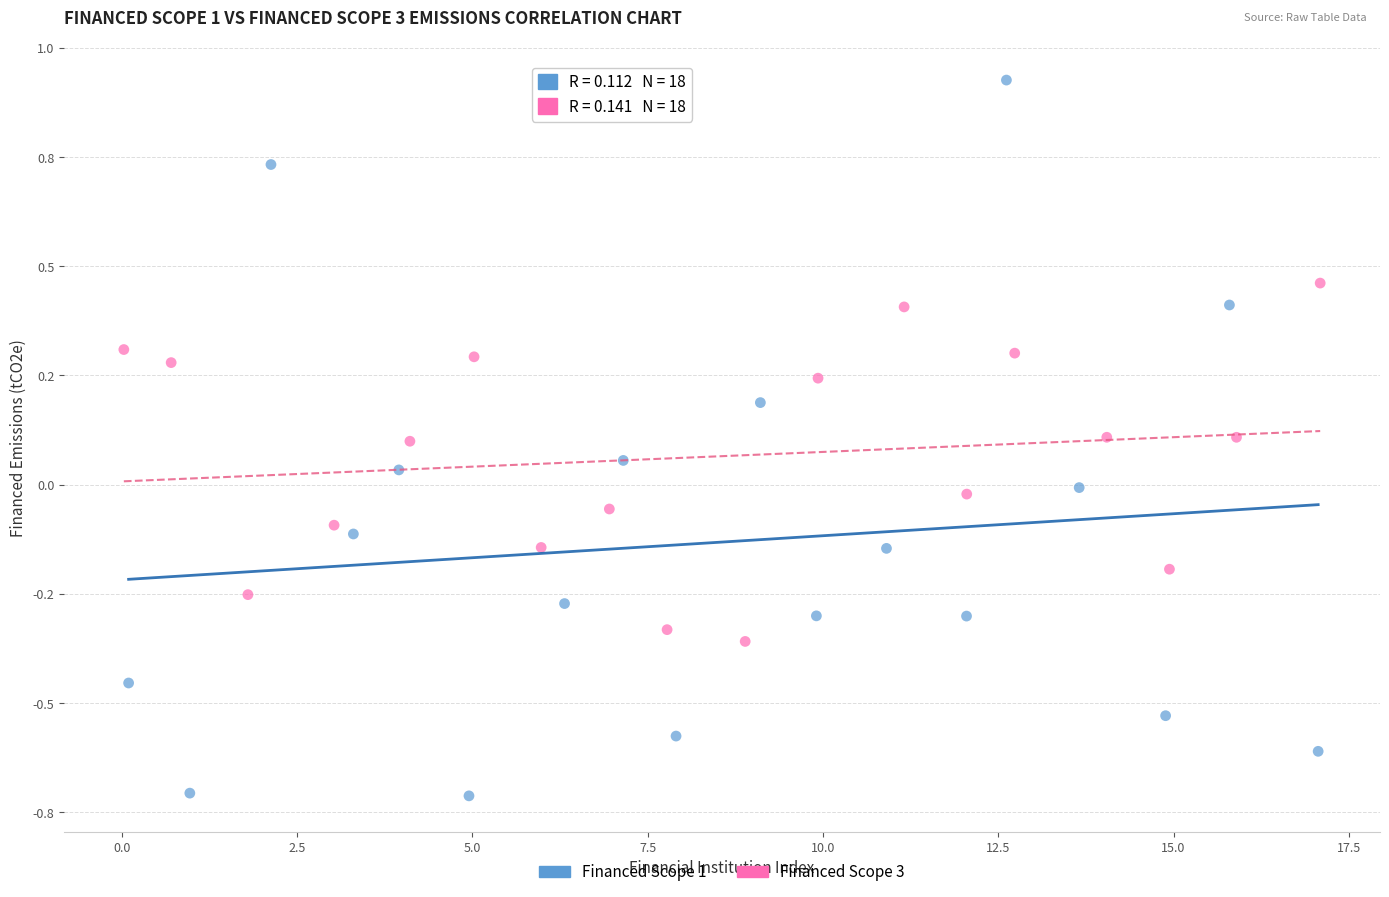

What are all the series names shown in the legend?

Financed Scope 1, Financed Scope 3